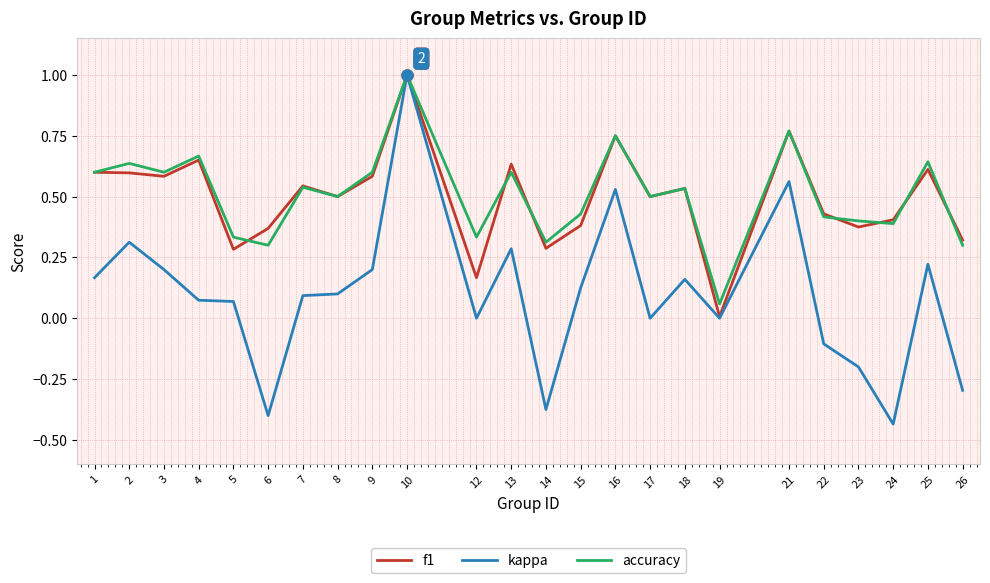

Which series has the largest range (max minus min)?

kappa